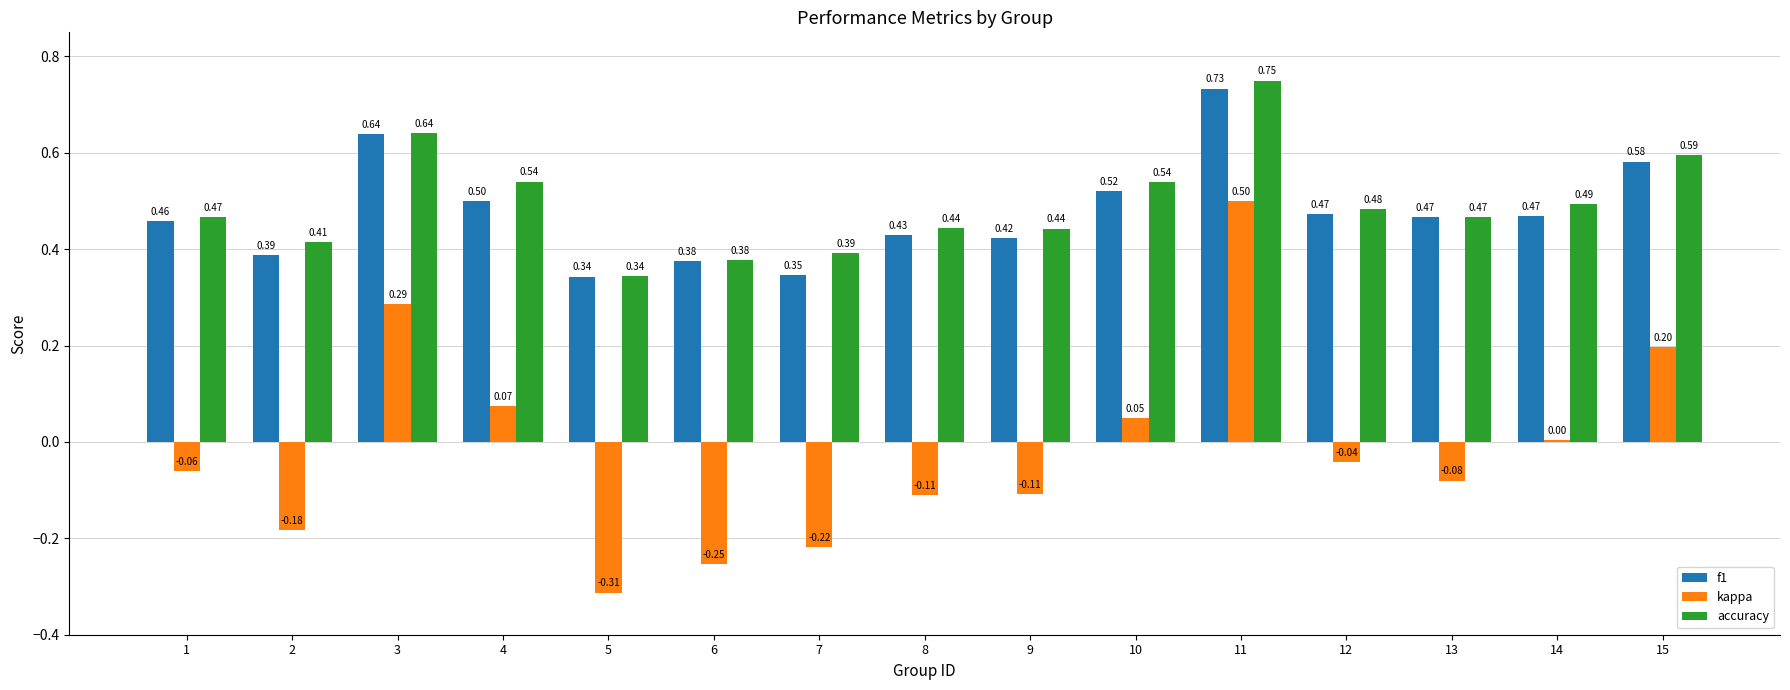

Is the value of accuracy at 4 greater than the value of kappa at 6?

Yes